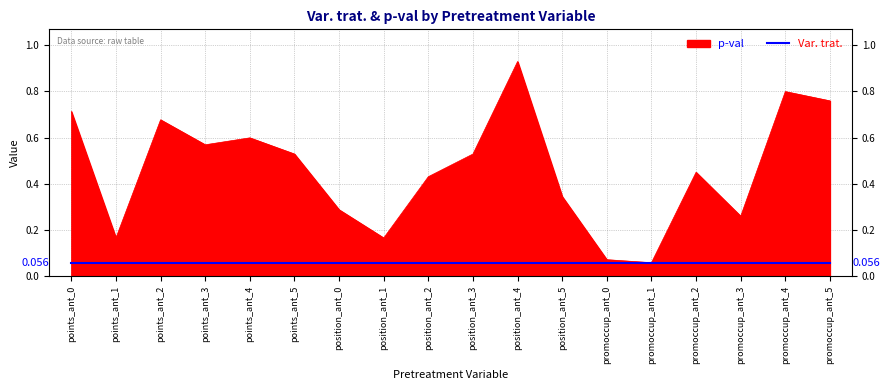

List the labels in order of value, largest first.

position_ant_4, promoccup_ant_4, promoccup_ant_5, points_ant_0, points_ant_2, points_ant_4, points_ant_3, points_ant_5, position_ant_3, promoccup_ant_2, position_ant_2, position_ant_5, position_ant_0, promoccup_ant_3, points_ant_1, position_ant_1, promoccup_ant_0, promoccup_ant_1